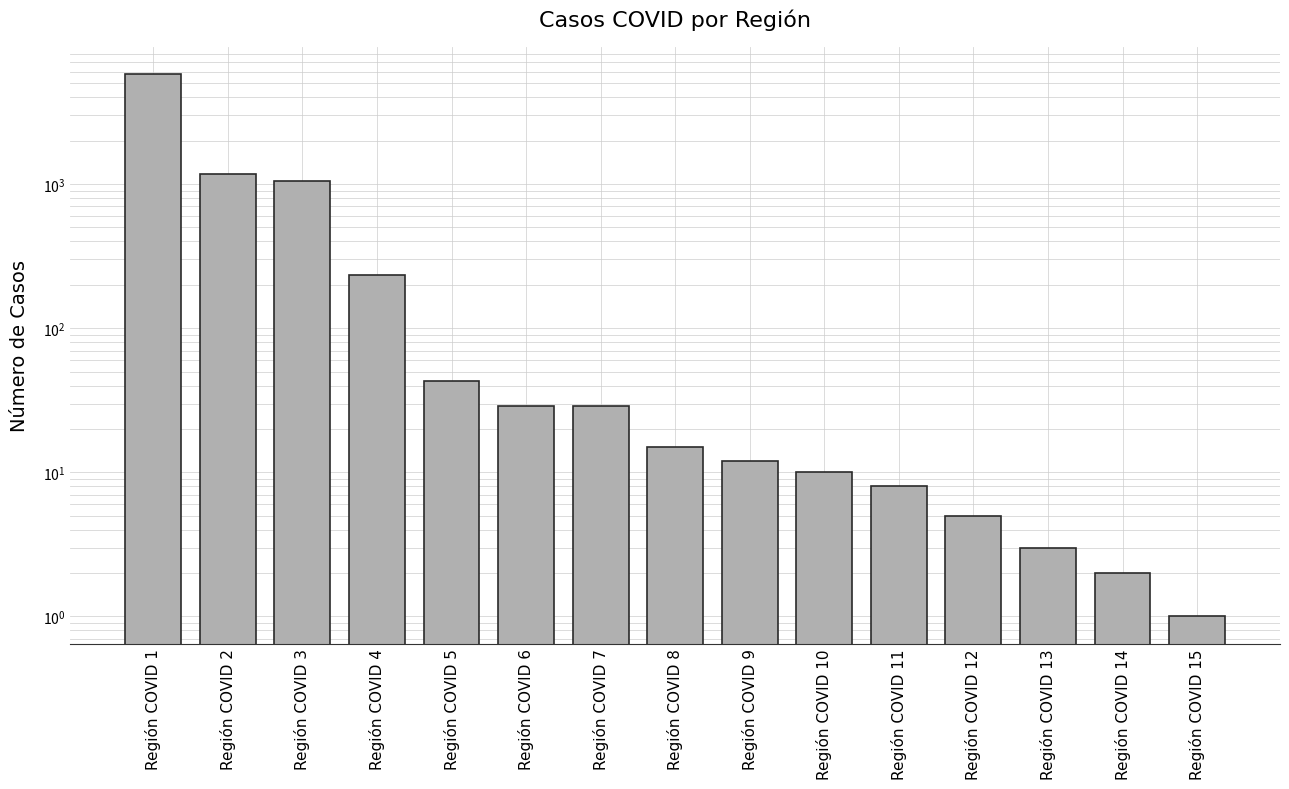

What is the sum of all values?

8382